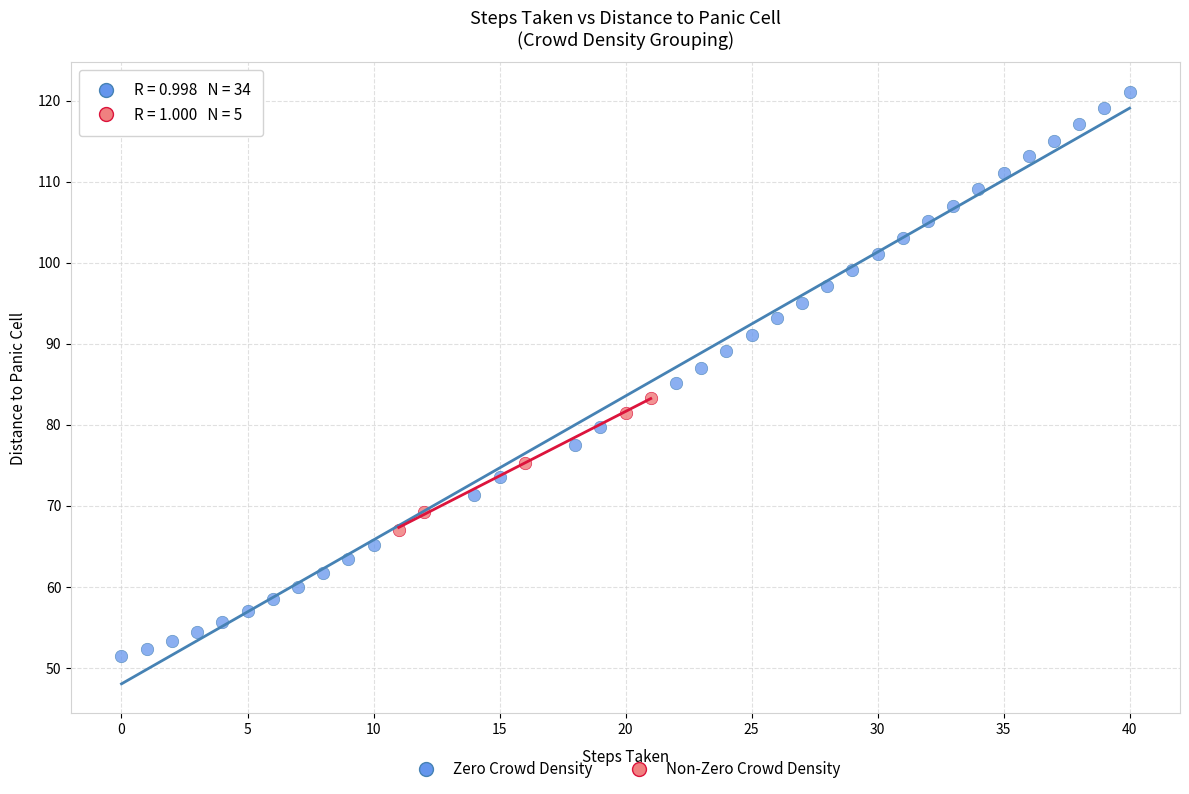

Which series has the largest Y range (max minus min)?

Zero Crowd Density